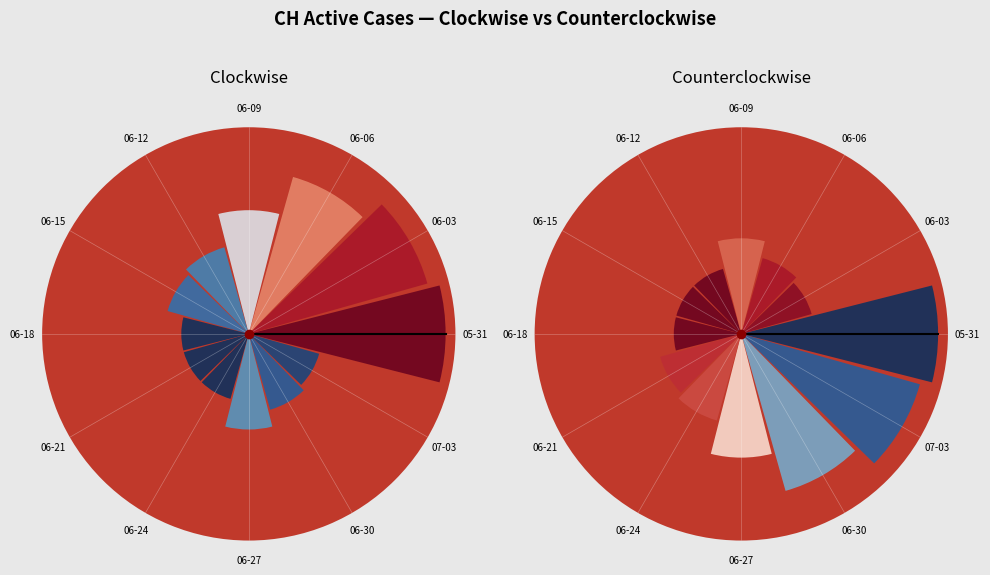

Is there any slice that represents more than half of the pie?

No